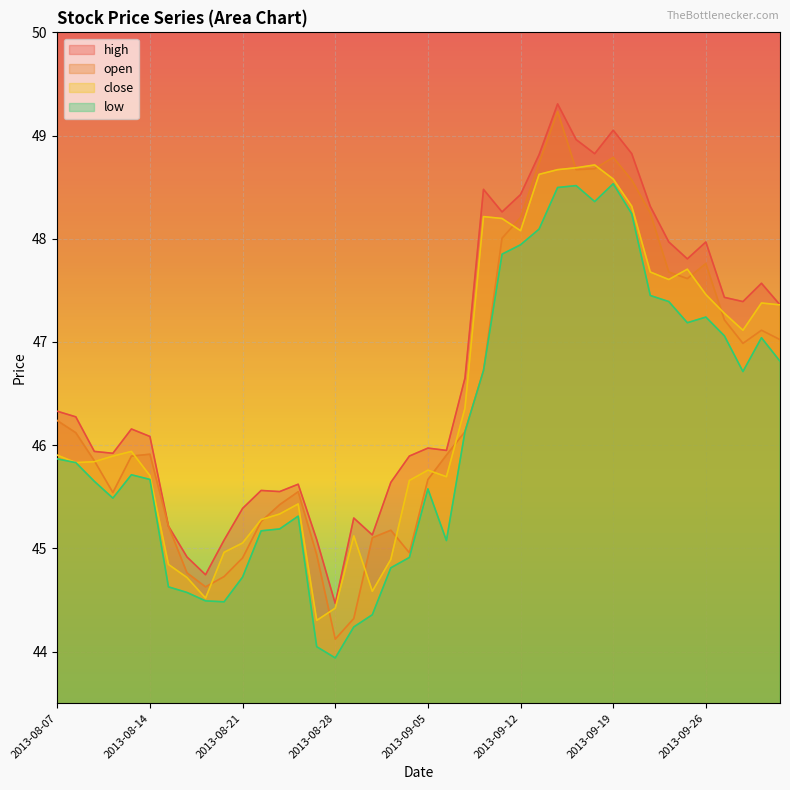

Reading left to right, what are all the values shown in this chart?

high: 46.3	46.3	45.9	45.9	46.2	46.1	45.2	44.9	44.7	45.1	45.4	45.6	45.6	45.6	45.1	44.5	45.3	45.1	45.6	45.9	46.0	45.9	46.6	48.5	48.3	48.4	48.8	49.3	49.0	48.8	49.1	48.8	48.3	48.0	47.8	48.0	47.4	47.4	47.6	47.4
open: 46.2	46.1	45.8	45.5	45.9	45.9	45.2	44.8	44.6	44.7	44.9	45.3	45.4	45.5	44.9	44.1	44.3	45.1	45.2	45.0	45.7	45.9	46.1	46.7	48.0	48.2	48.7	49.2	48.7	48.7	48.8	48.6	48.3	47.7	47.6	47.8	47.2	47.0	47.1	47.0
close: 45.9	45.8	45.8	45.9	45.9	45.7	44.8	44.7	44.5	45.0	45.1	45.3	45.3	45.4	44.3	44.4	45.1	44.6	44.9	45.7	45.8	45.7	46.4	48.2	48.2	48.1	48.6	48.7	48.7	48.7	48.6	48.3	47.7	47.6	47.7	47.5	47.3	47.1	47.4	47.4
low: 45.9	45.8	45.6	45.5	45.7	45.7	44.6	44.6	44.5	44.5	44.7	45.2	45.2	45.3	44.0	43.9	44.2	44.4	44.8	44.9	45.6	45.1	46.1	46.7	47.9	47.9	48.1	48.5	48.5	48.4	48.5	48.2	47.5	47.4	47.2	47.2	47.1	46.7	47.0	46.8